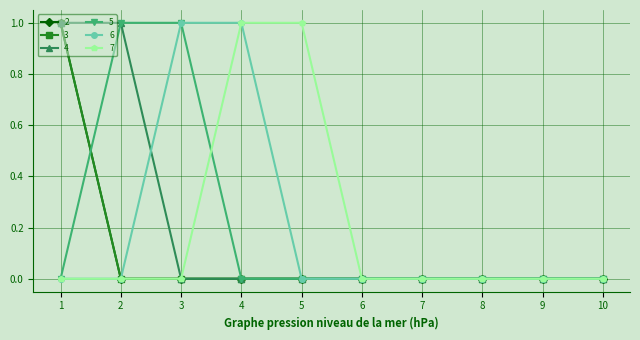

The value of 7 at 7 is 0. True or false?

True